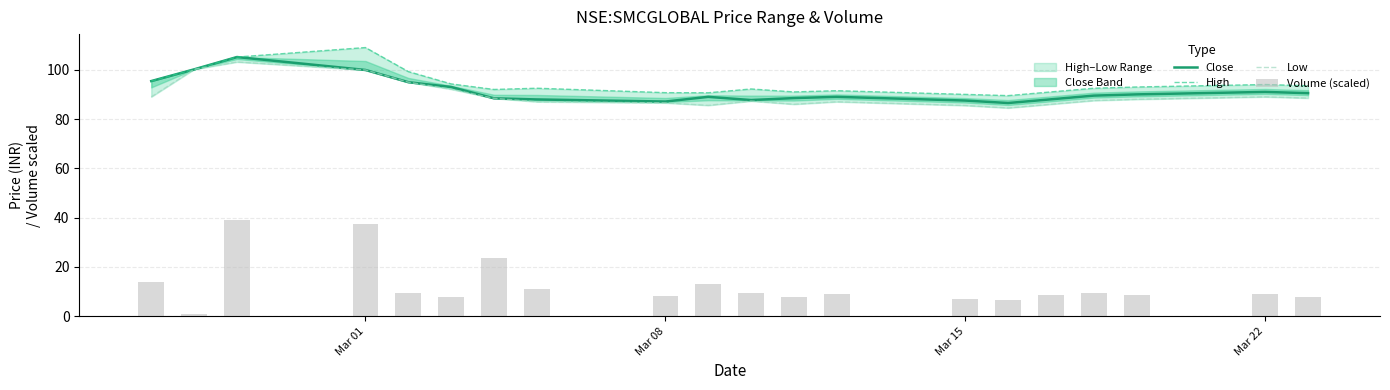

What are all the series names shown in the legend?

Close, High, Low, Volume (scaled)